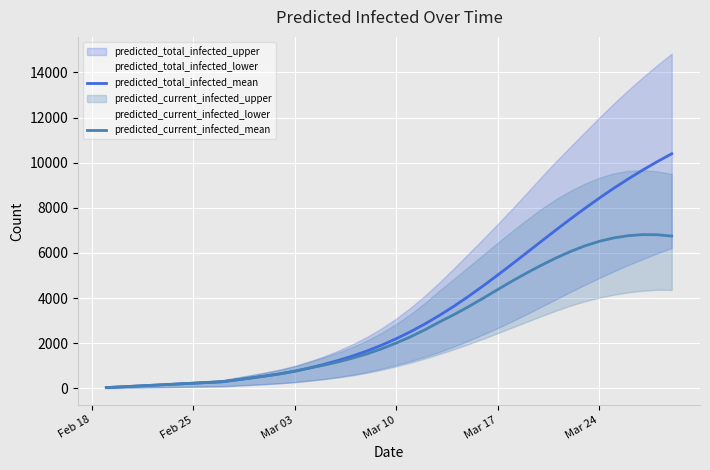

True or false: predicted_current_infected_mean and predicted_total_infected_mean cross at least once.

False